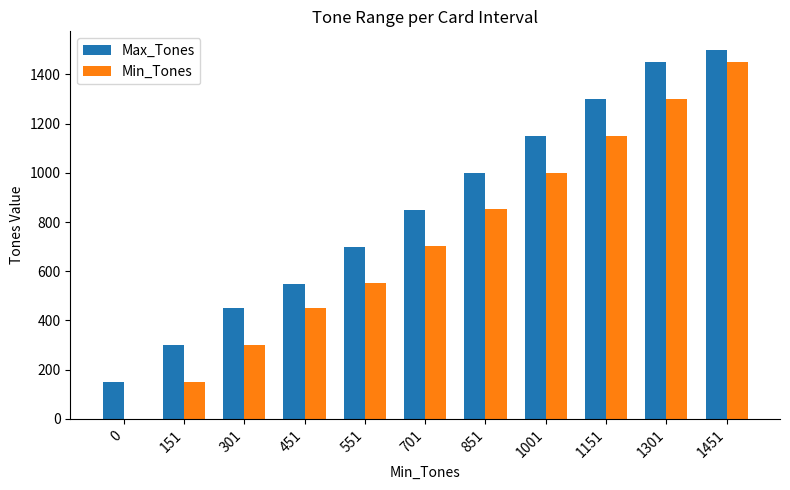

What is the sum of the Max_Tones values at 151 and 851?

1300